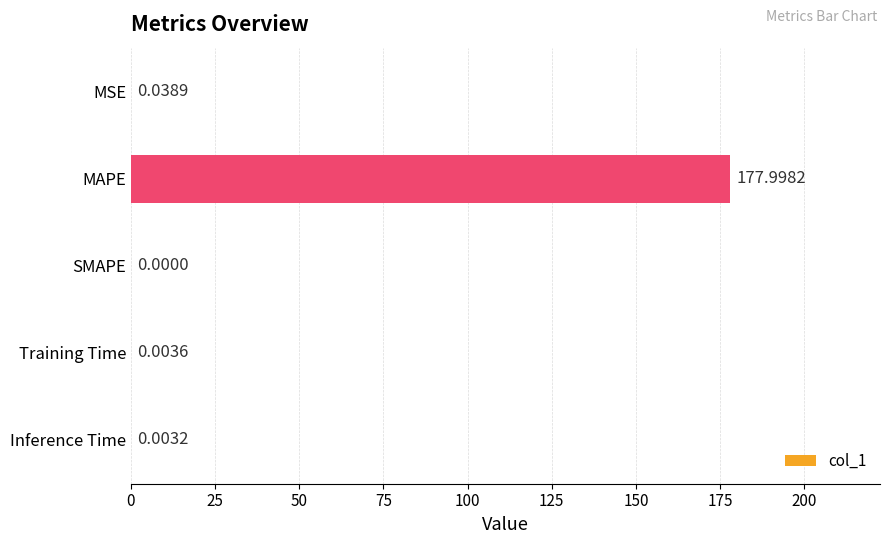

Which label corresponds to the largest value in the chart?

MAPE